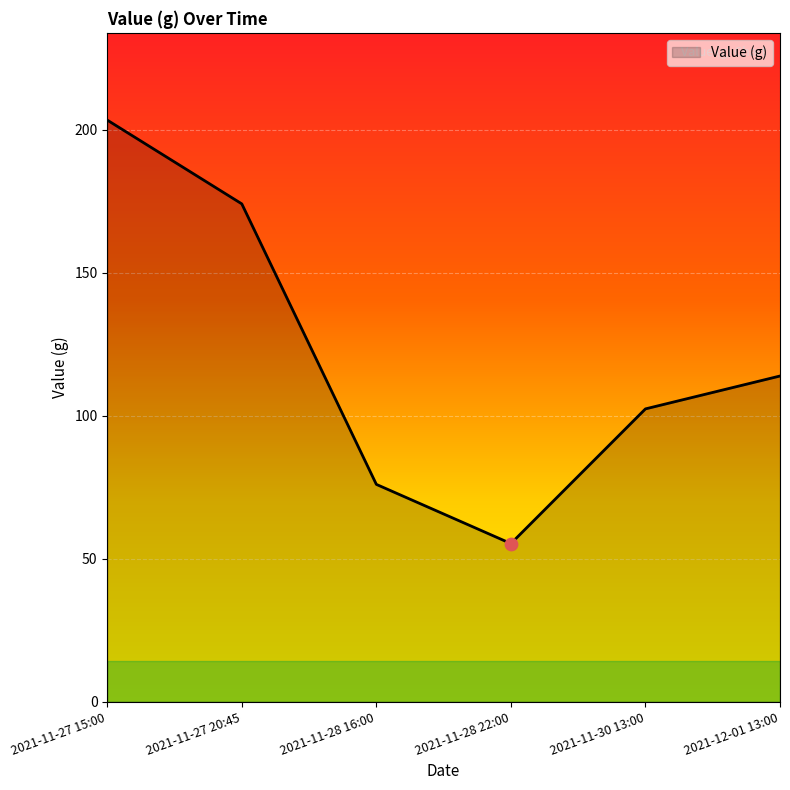

Between 2021-11-27 15:00 and 2021-11-27 20:45, which is larger?

2021-11-27 15:00